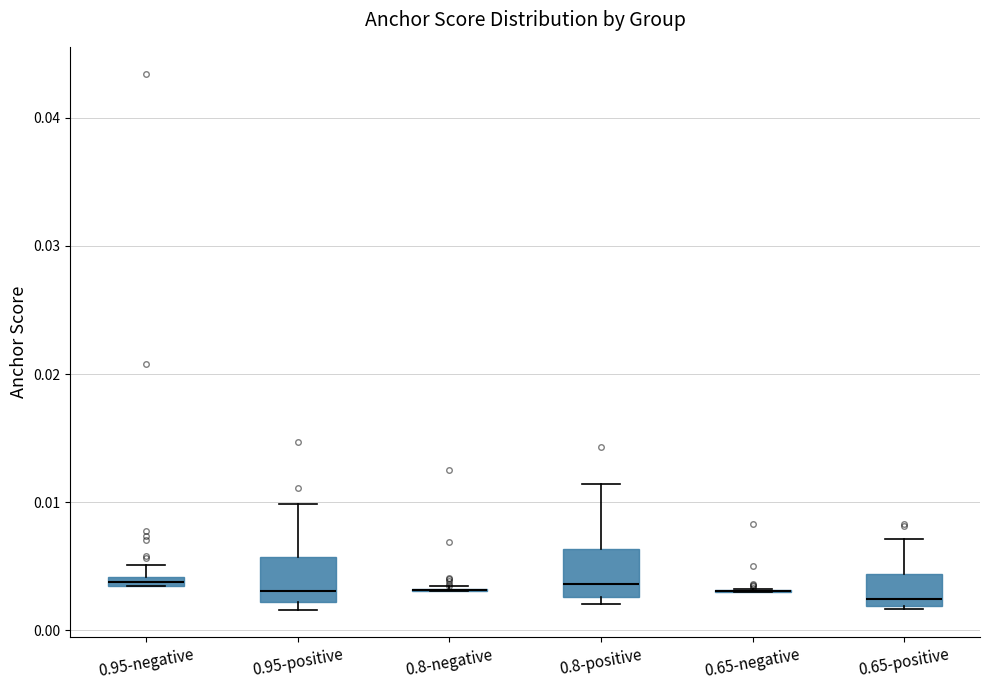

Where is the lower edge of the box for 0.8-positive on the y-axis? The values are not printed on the chart, so give them approximately, as read against the axis.

0.003